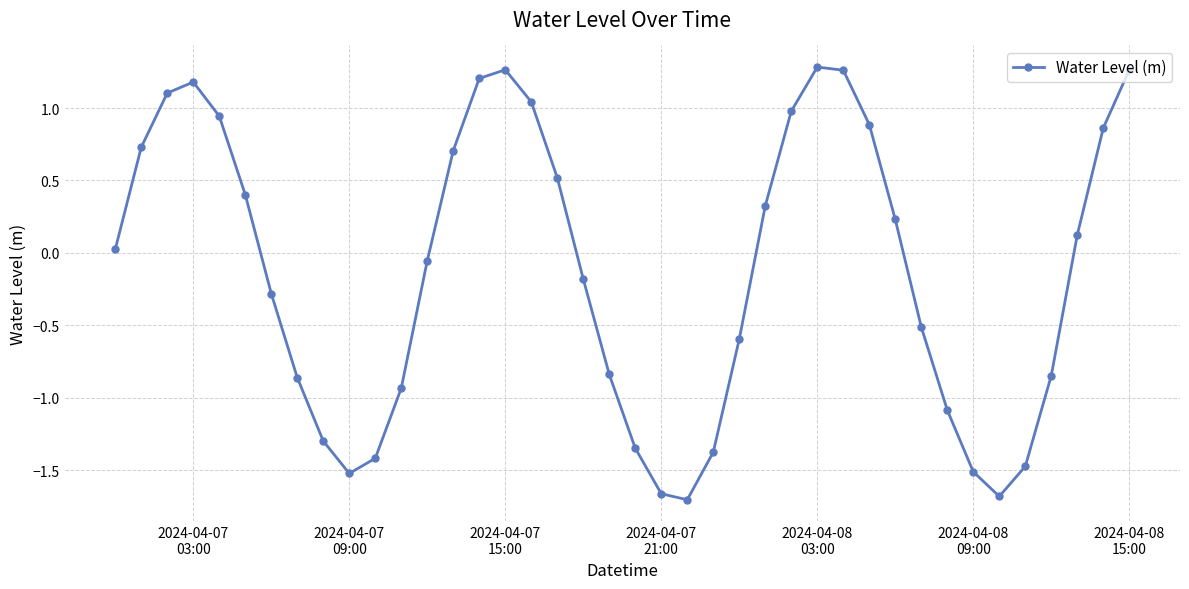

What is the difference between the maximum and second lowest values?

3.0